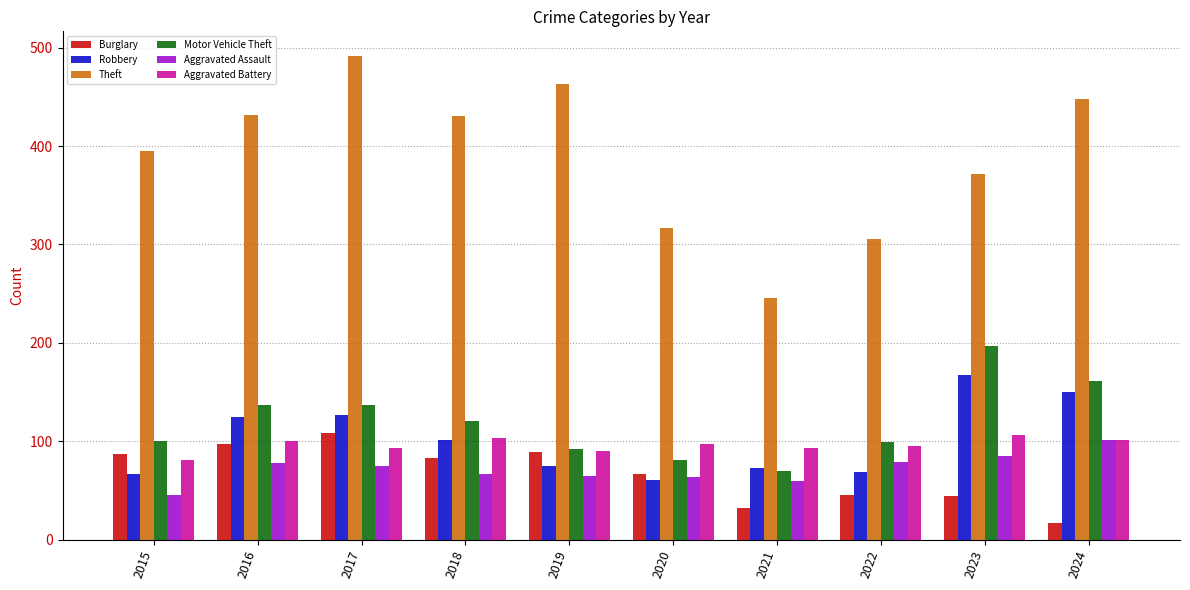

How many groups of bars are there?

10